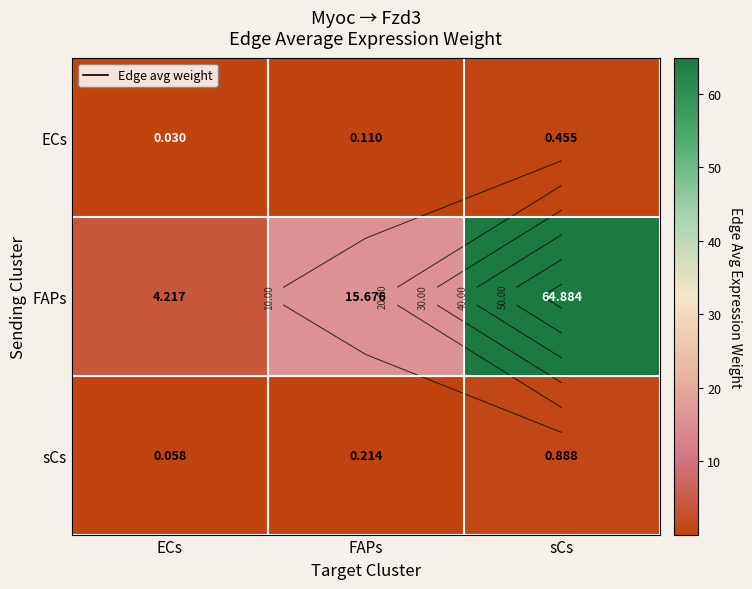

Is it true that ECs equals 0.0 at ECs?

False